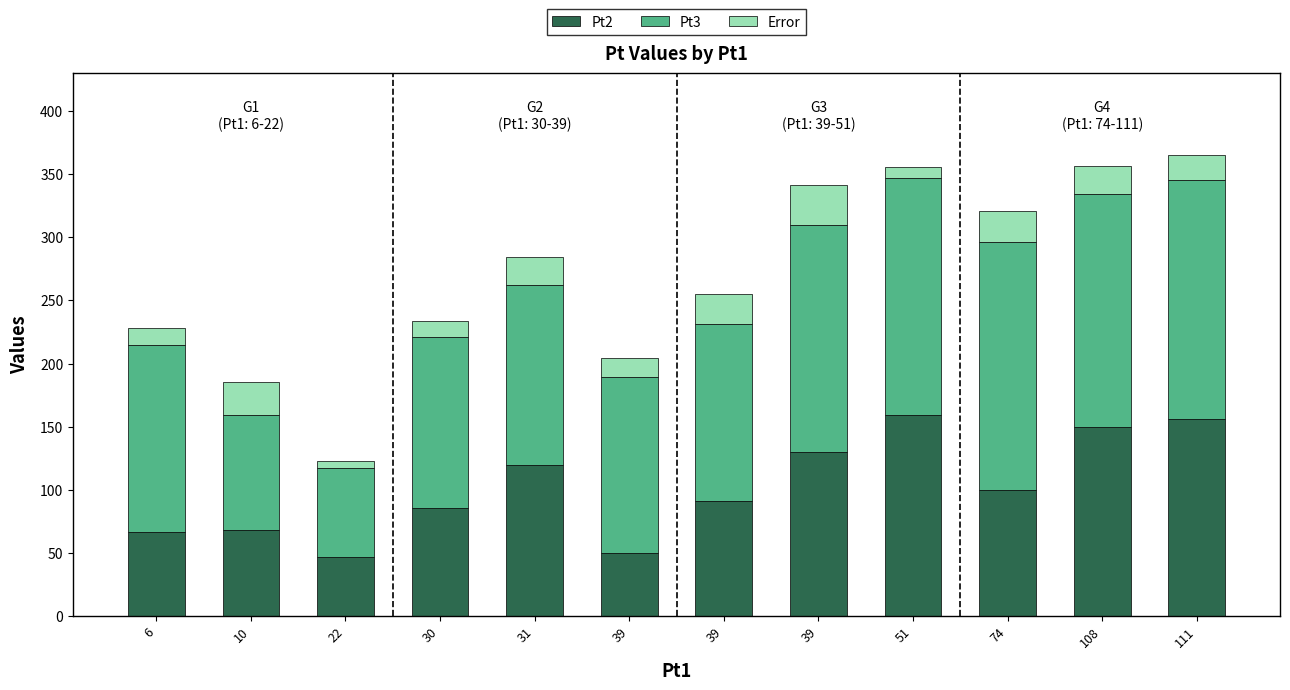

At which label is Pt2 closest to 103?

74